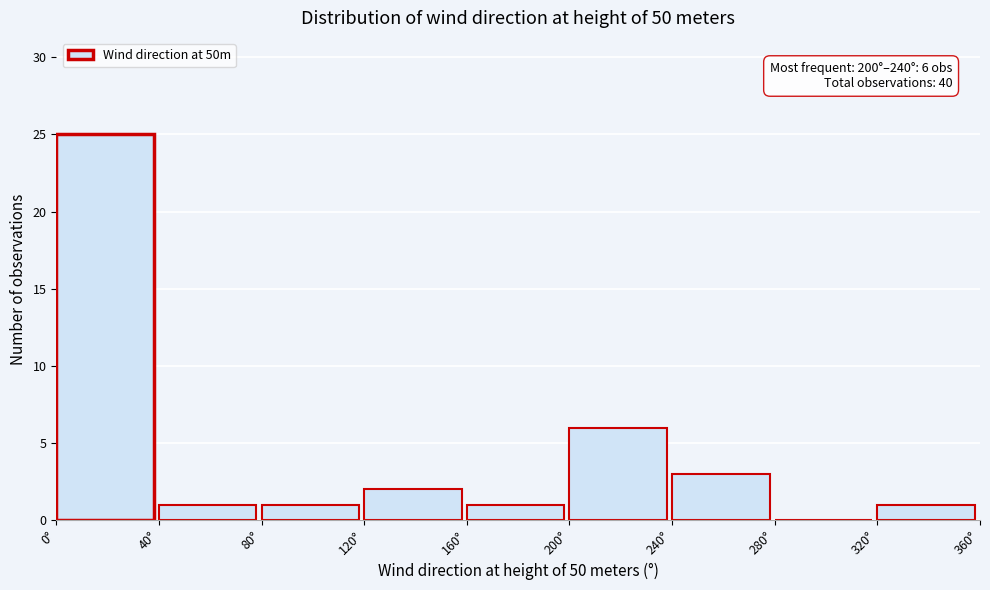

Over which range of the x-axis is the bar tallest?

0 to 40